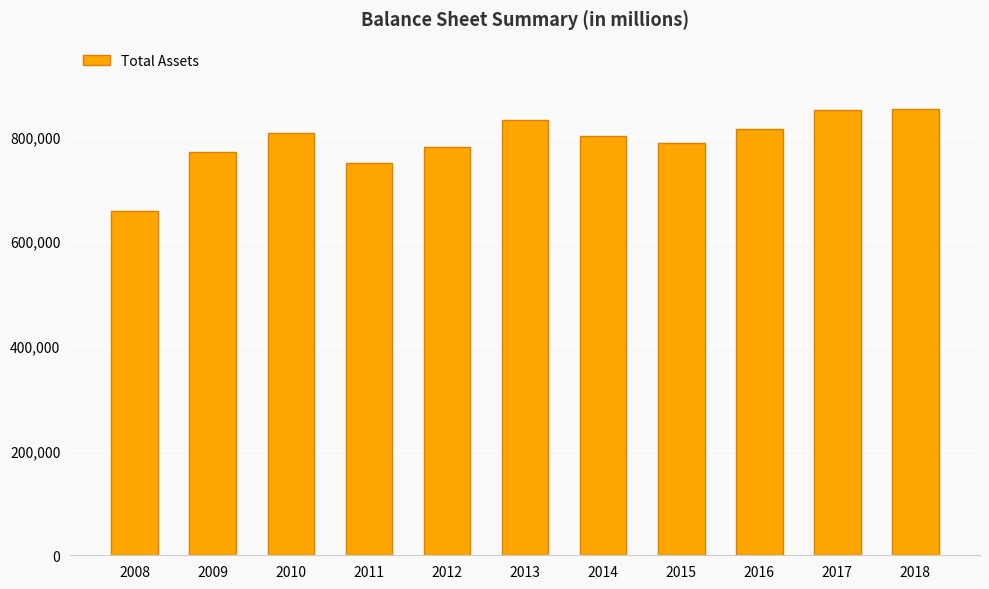

What is the value of the 11th bar from the left?

853531